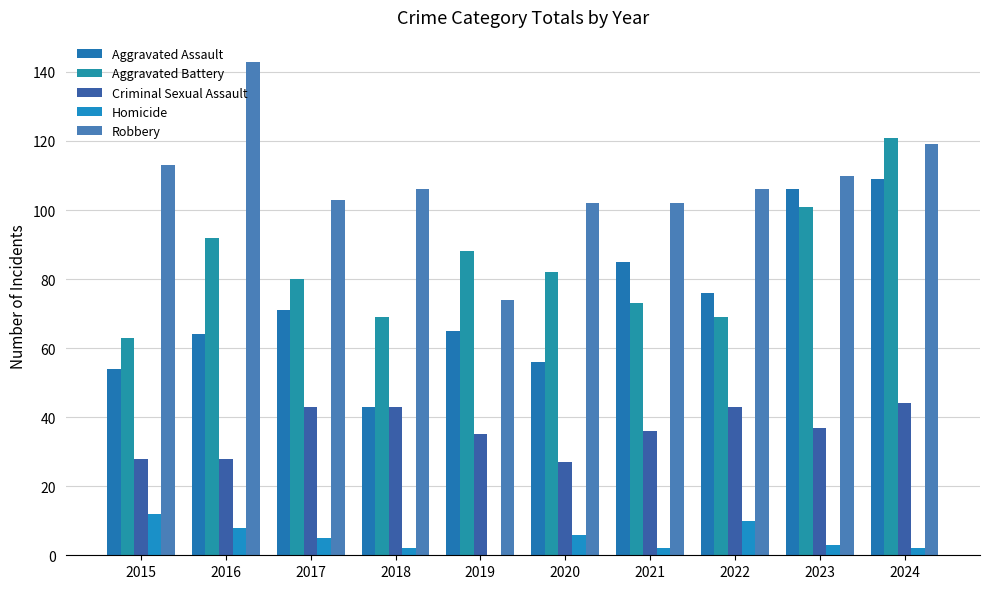

List the series in order of their peak value, highest first.

Robbery, Aggravated Battery, Aggravated Assault, Criminal Sexual Assault, Homicide